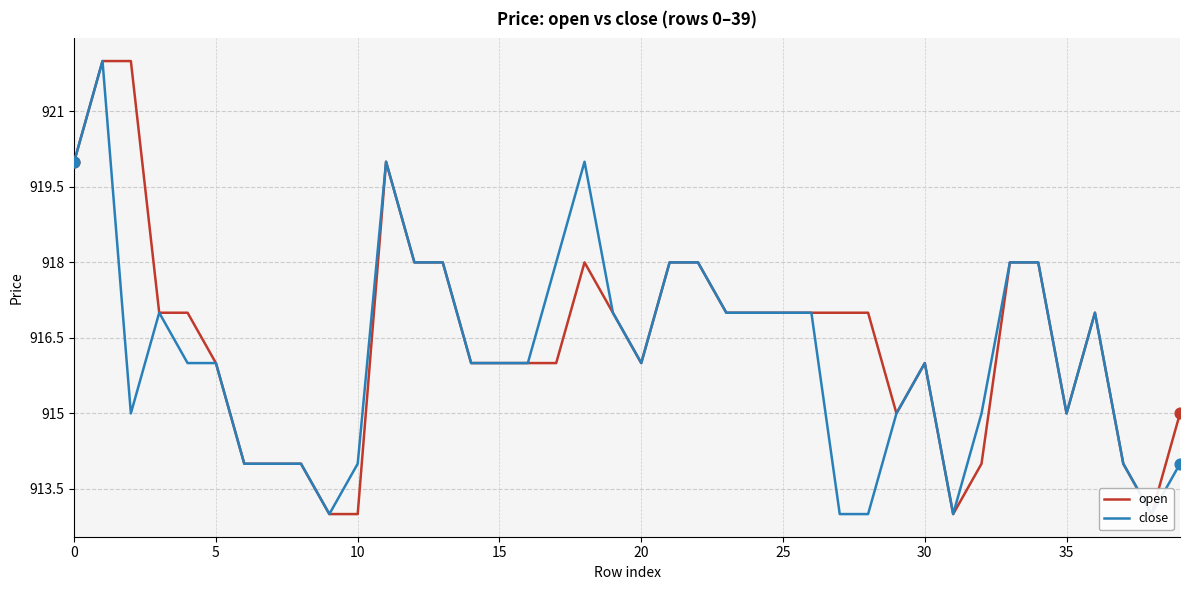

Is the value of close at 34 greater than the value of open at 33?

No